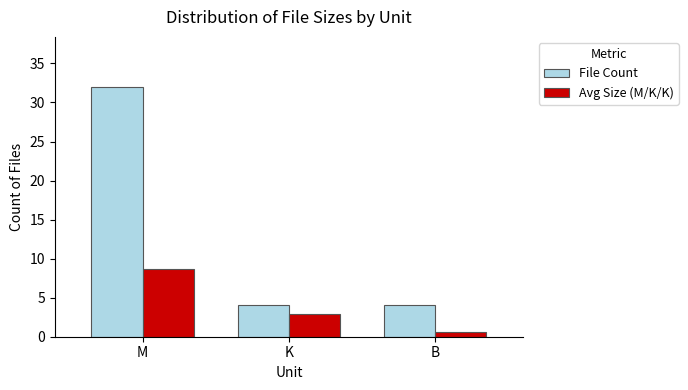

Rank the series by their average value, from highest to lowest.

File Count, Avg Size (M/K/K)